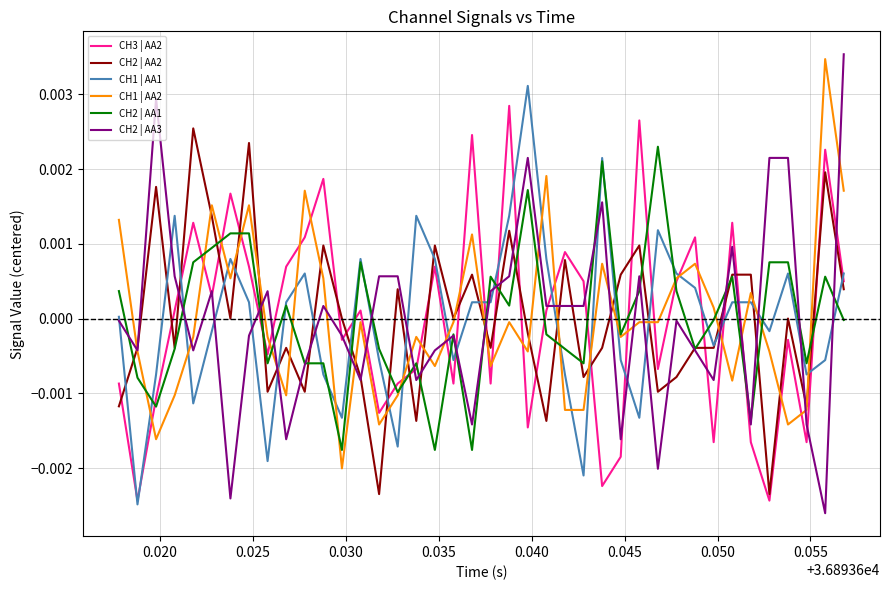

Which series has the widest spread of values?

CH2 | AA3